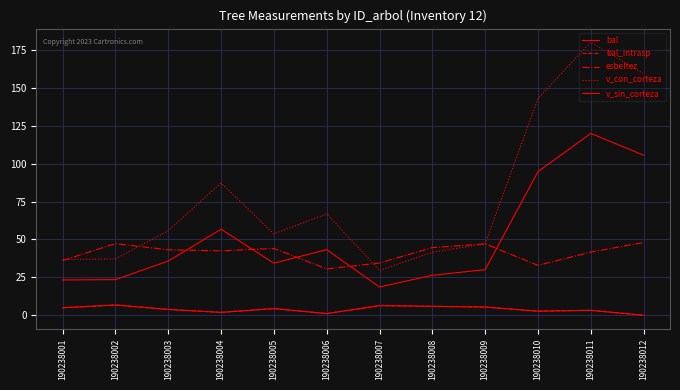

How many lines are shown in the chart?

5